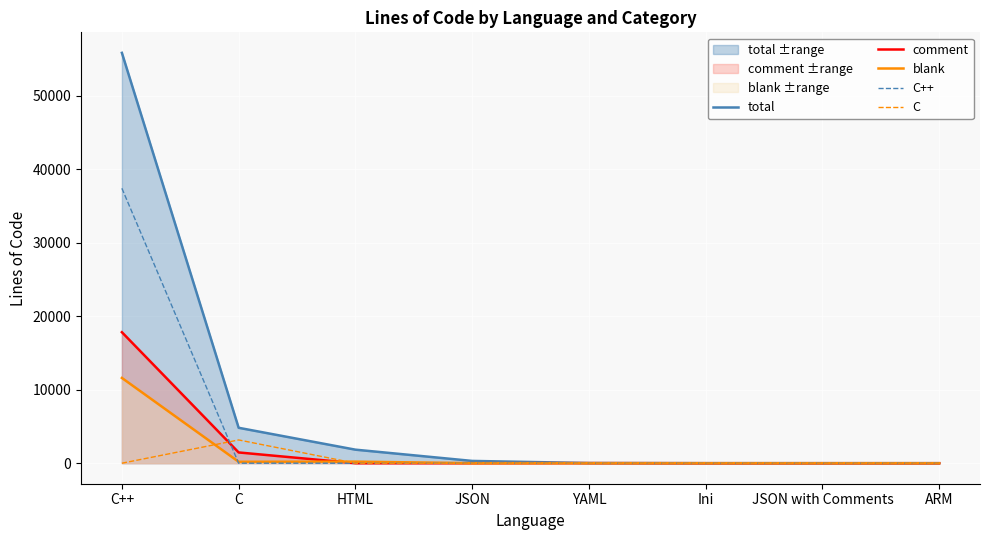

How many positive values does the C series have?

1